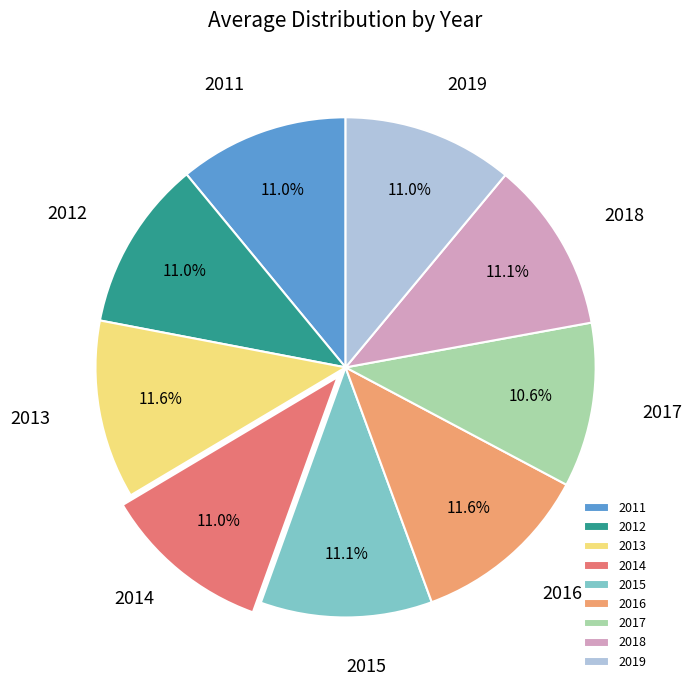

The 2012 slice represents 2% of the pie. True or false?

False